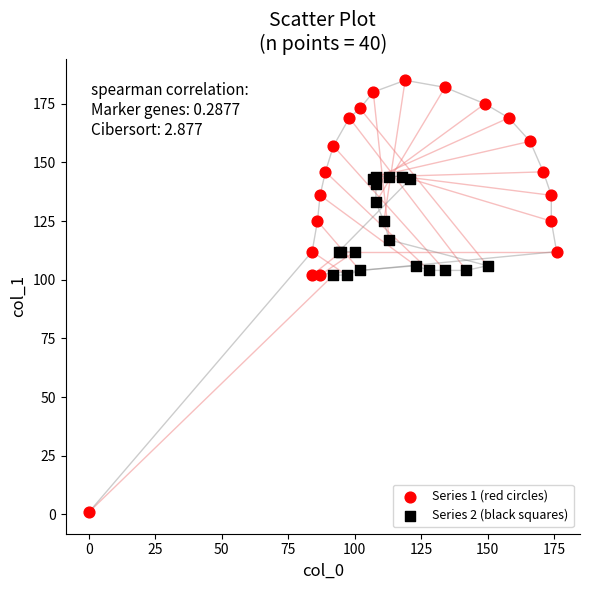

Which series contains the lowest Y value?

Series 1 (red circles)